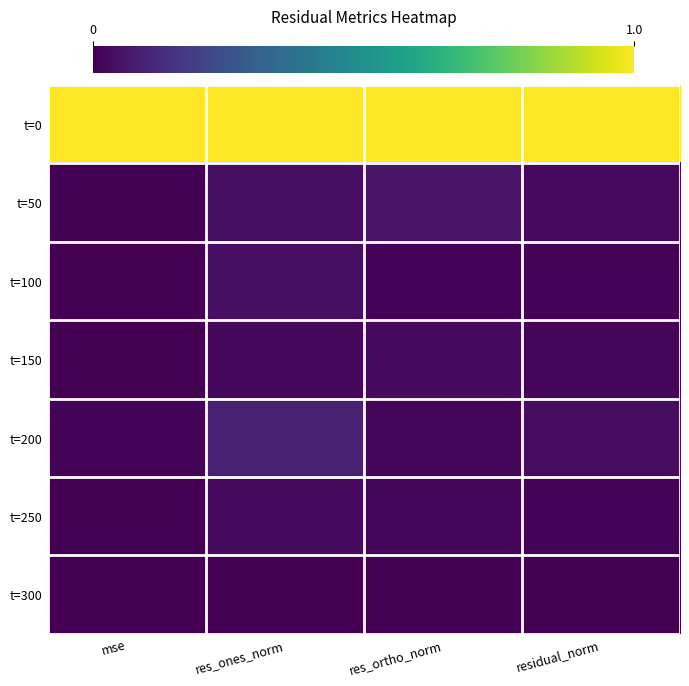

Between mse and residual_norm, which is larger?

mse